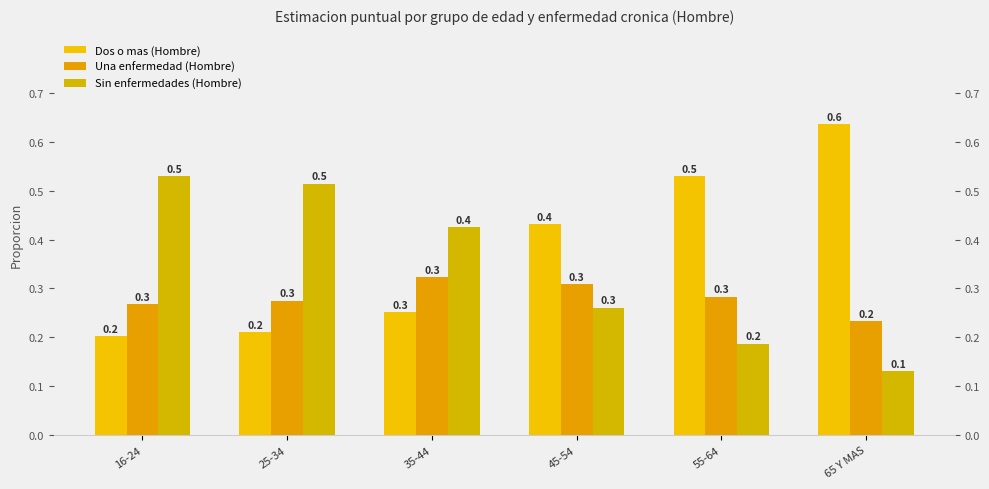

How many bars are there in total?

18